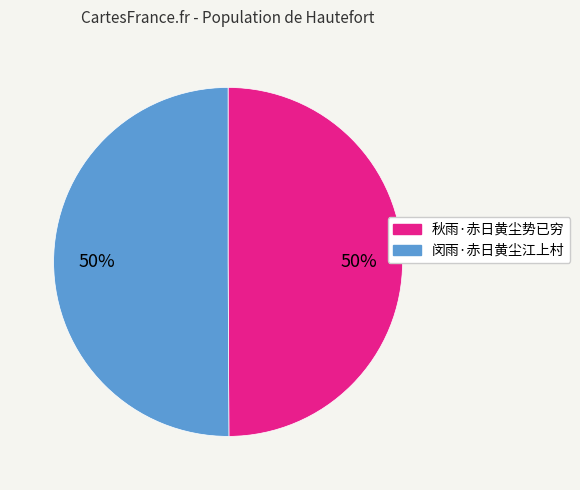

To the nearest percent, what is the average slice percentage?

50%